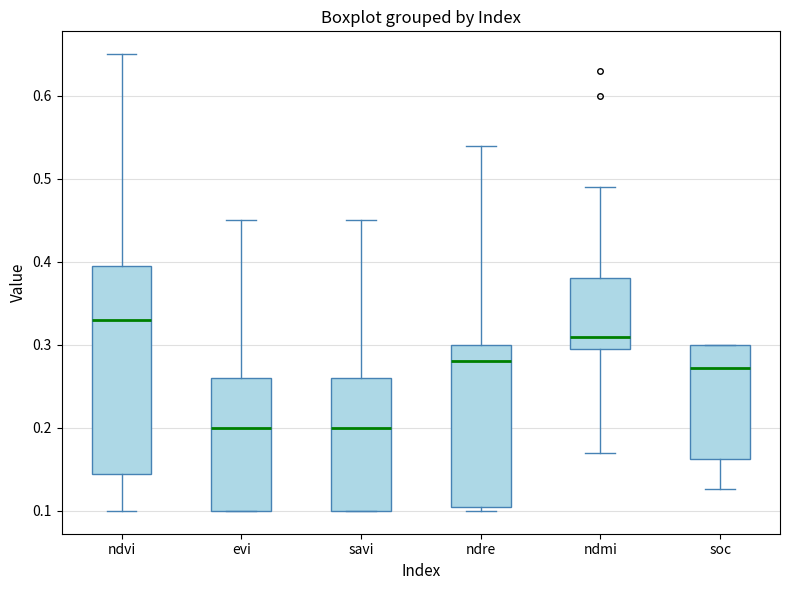

Which box has the highest median line?

ndvi